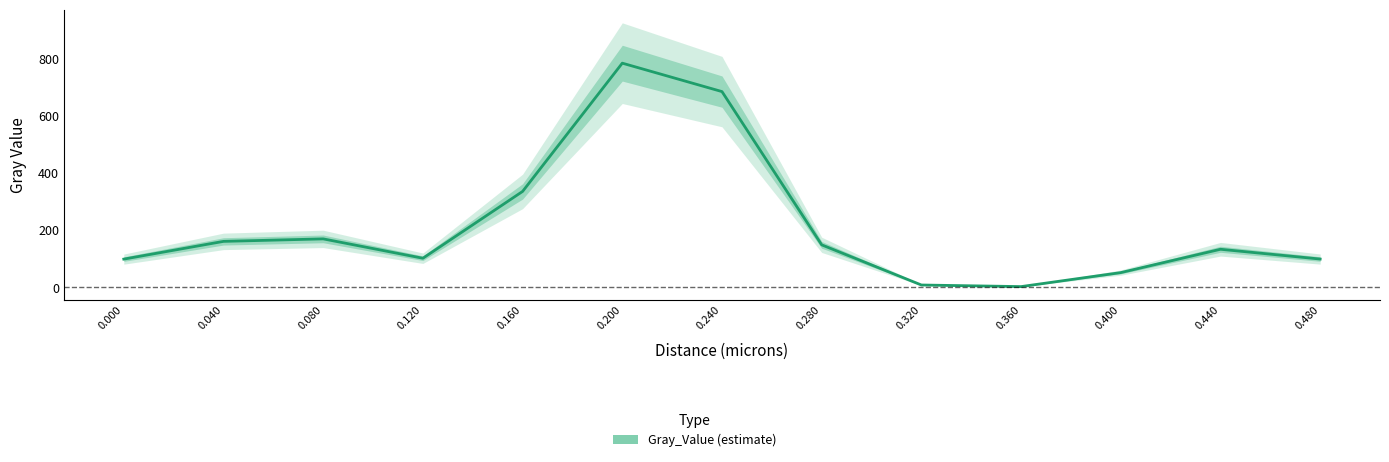

What is the average value?

213.6